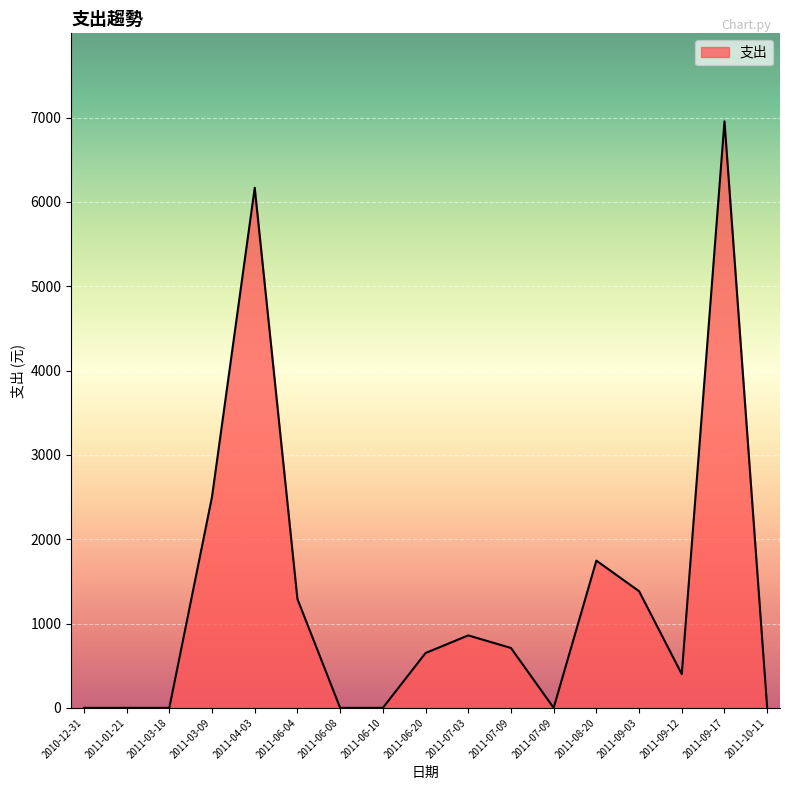

Rank the categories by value from highest to lowest.

2011-09-17, 2011-04-03, 2011-03-09, 2011-08-20, 2011-09-03, 2011-06-04, 2011-07-03, 2011-07-09, 2011-06-20, 2011-09-12, 2010-12-31, 2011-01-21, 2011-03-18, 2011-06-08, 2011-06-10, 2011-07-09, 2011-10-11